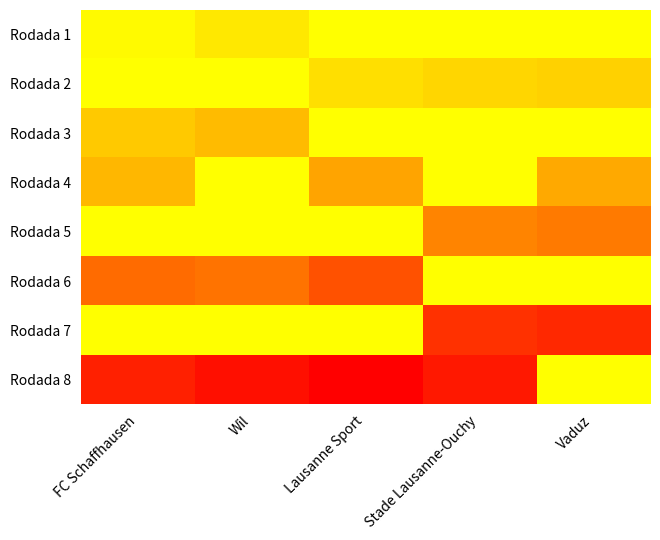

Count the number of data series in this chart.

8